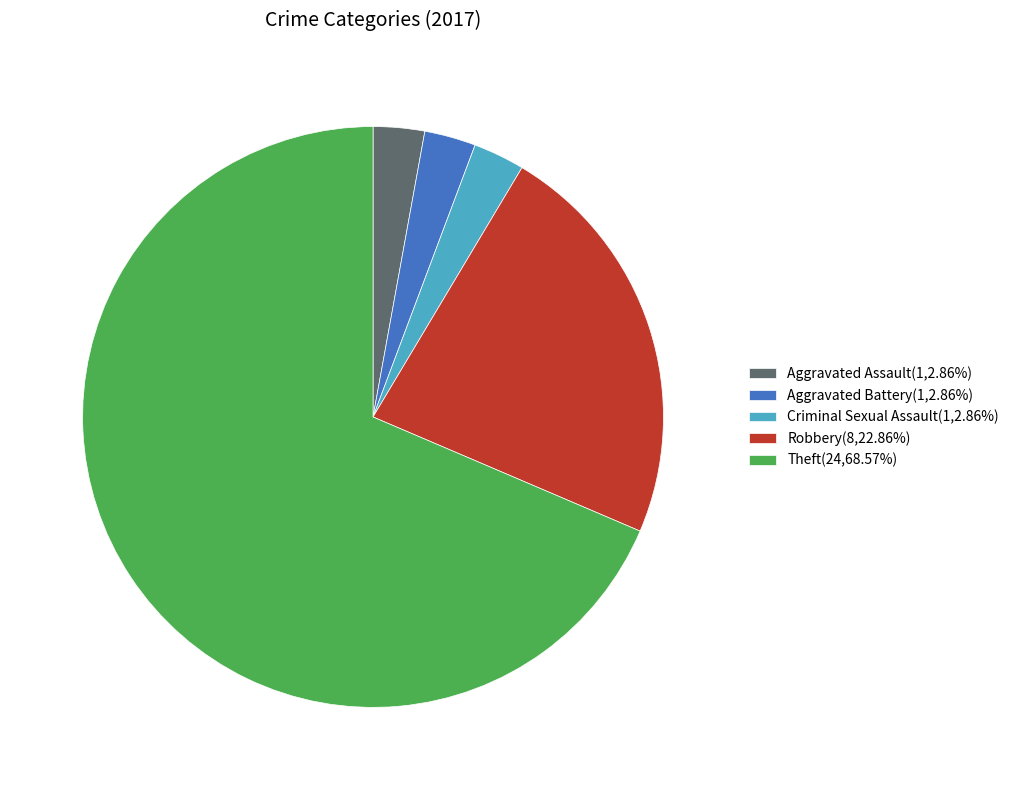

Combined, do Robbery(8,22.86%) and Aggravated Battery(1,2.86%) account for over 50%?

No